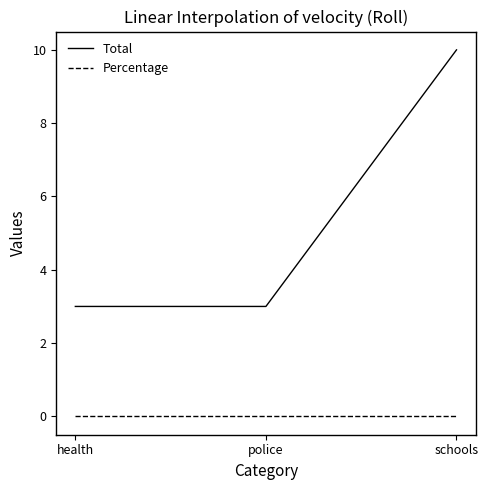

What is the difference between the highest and lowest values at police?

3